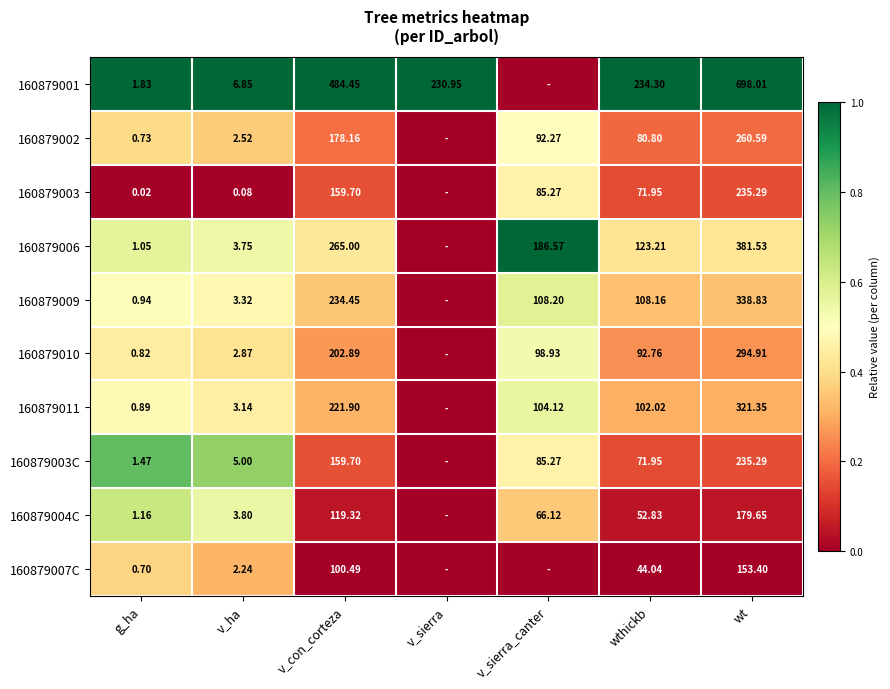

Is the value of 160879003 at v_con_corteza greater than the value of 160879009 at g_ha?

Yes